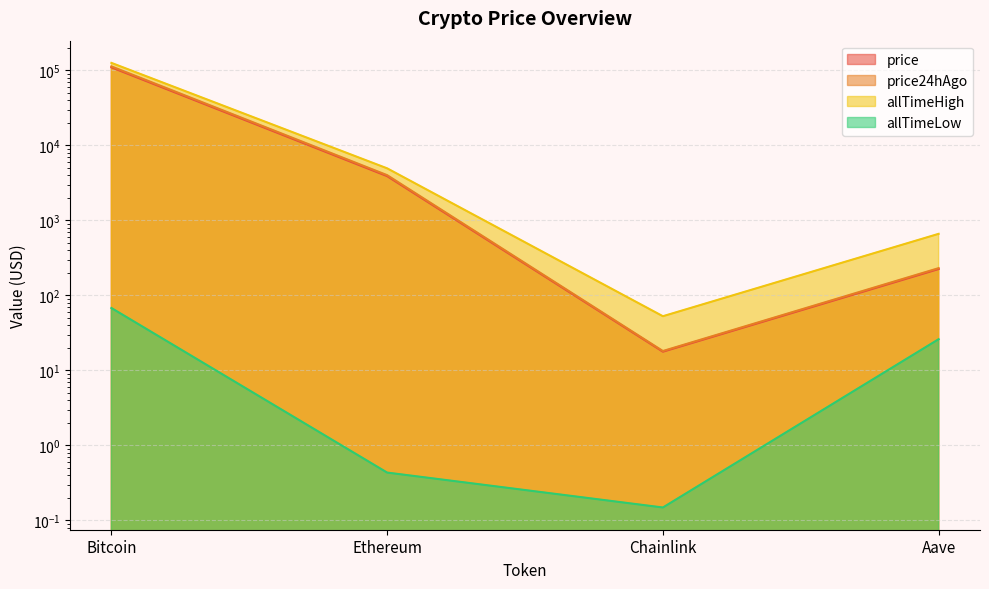

Reading left to right, transcribe all the data shown in this chart.

price: 109956.0	3891.8	17.7	224.4
price24hAgo: 113182.0	4011.2	18.1	230.7
allTimeHigh: 126080.0	4946.1	52.7	661.7
allTimeLow: 67.8	0.4	0.1	26.0